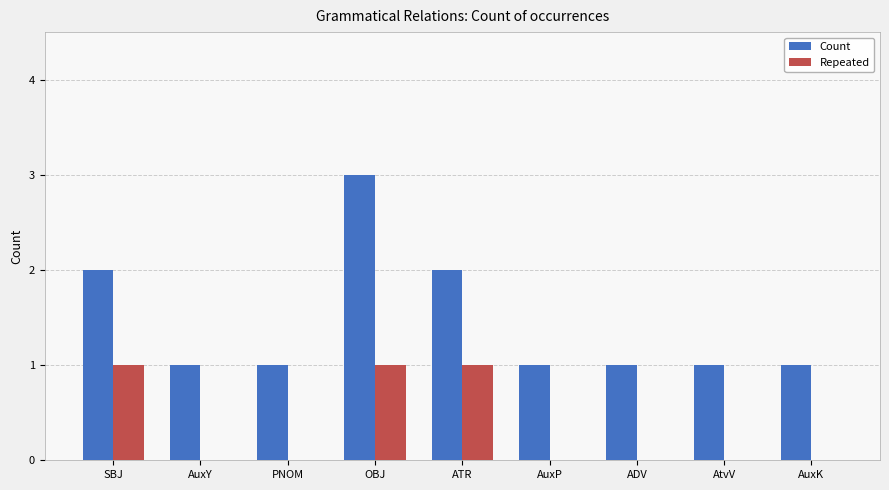

Which category has the highest value across all series?

OBJ